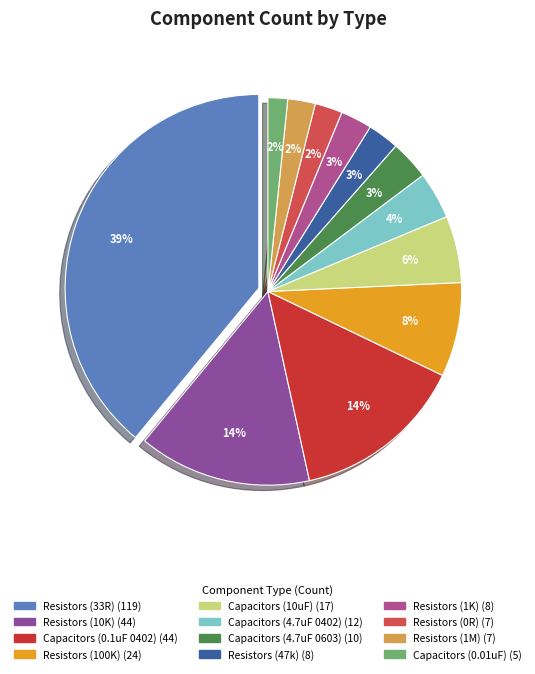

Between Resistors (0R) and Resistors (1K), which is larger?

Resistors (1K)